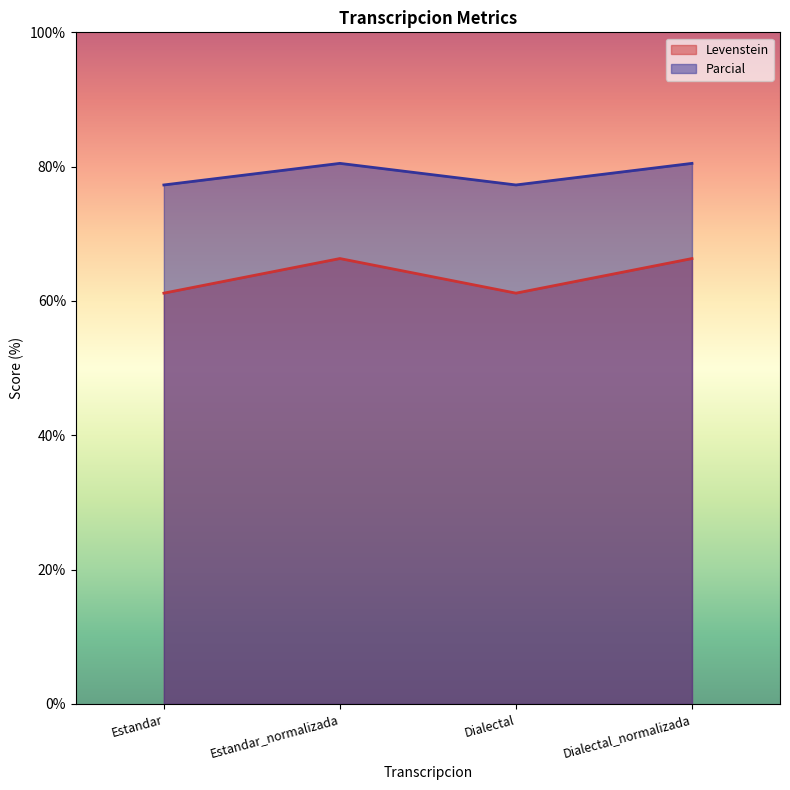

What is the value of the Parcial point at the 1st from the left?

77.3